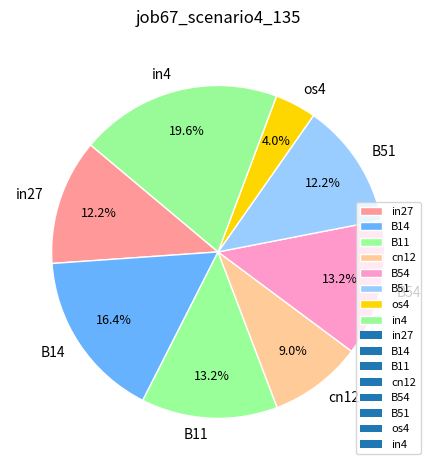

Is there a majority slice in this chart?

No